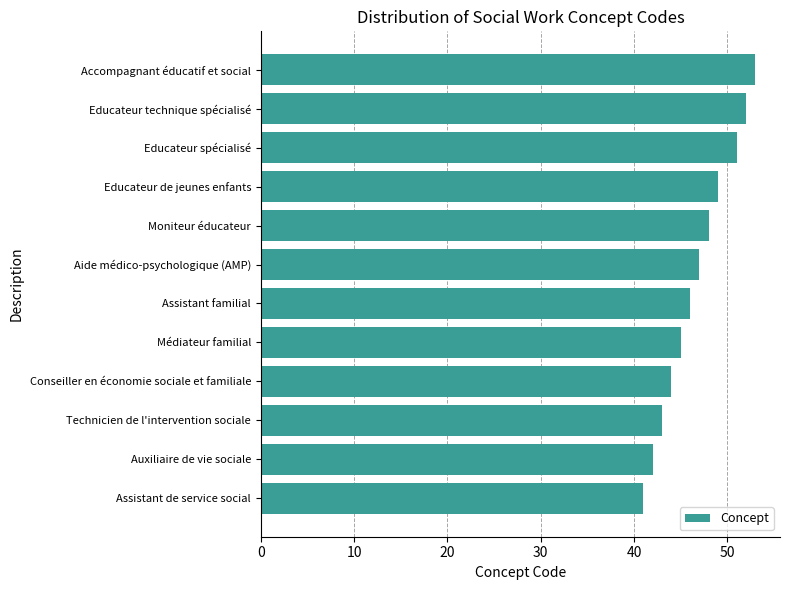

Reading top to bottom, extract all data points from this chart.

Accompagnant éducatif et social=53	Educateur technique spécialisé=52	Educateur spécialisé=51	Educateur de jeunes enfants=49	Moniteur éducateur=48	Aide médico-psychologique (AMP)=47	Assistant familial=46	Médiateur familial=45	Conseiller en économie sociale et familiale=44	Technicien de l'intervention sociale=43	Auxiliaire de vie sociale=42	Assistant de service social=41